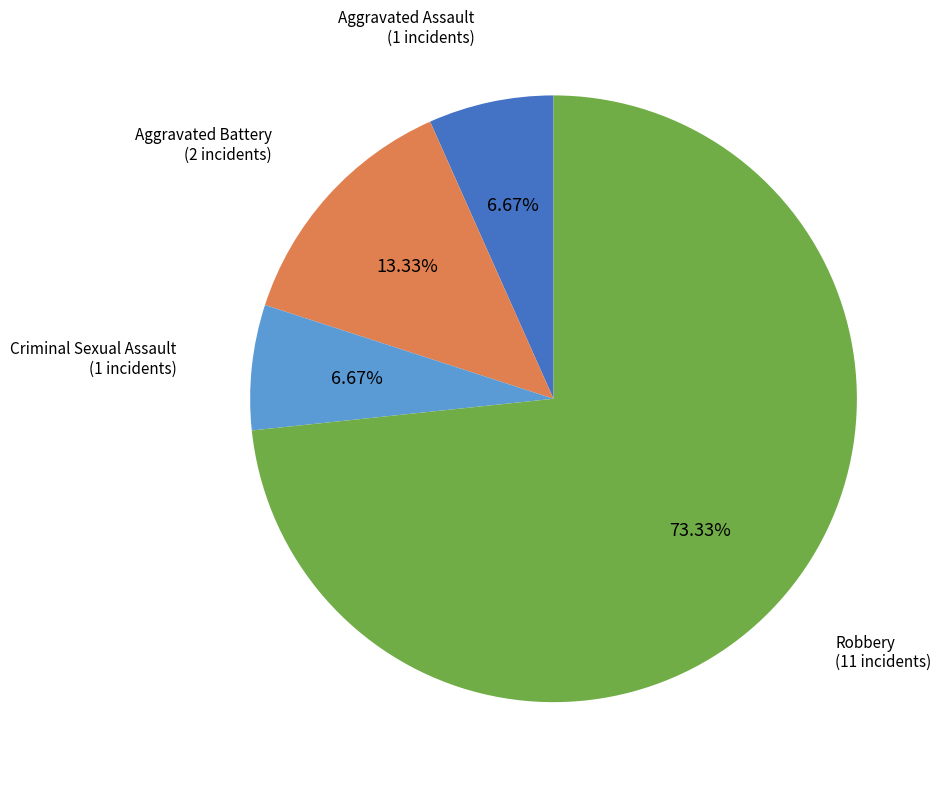

The Aggravated Battery slice represents 5% of the pie. True or false?

False